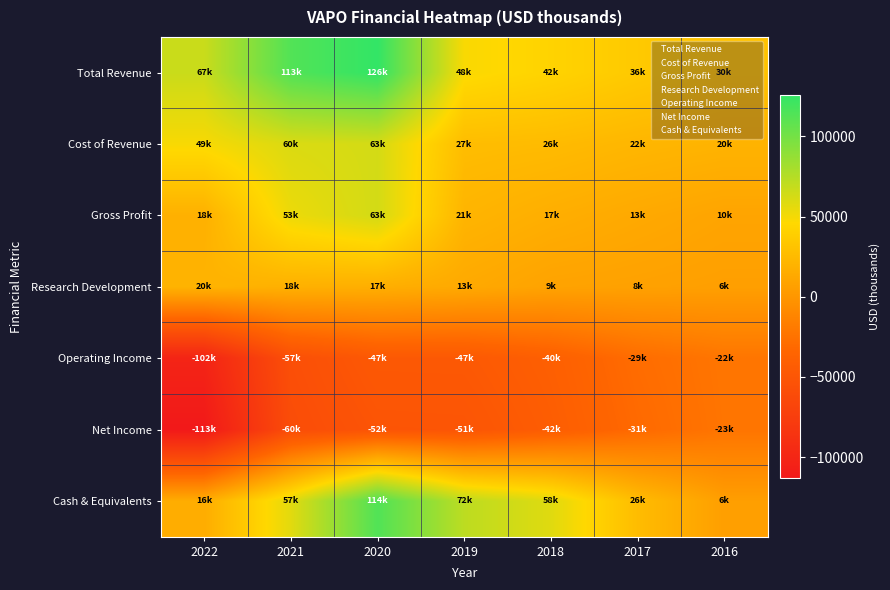

Which has a higher value, 2021 or 2019?

2021